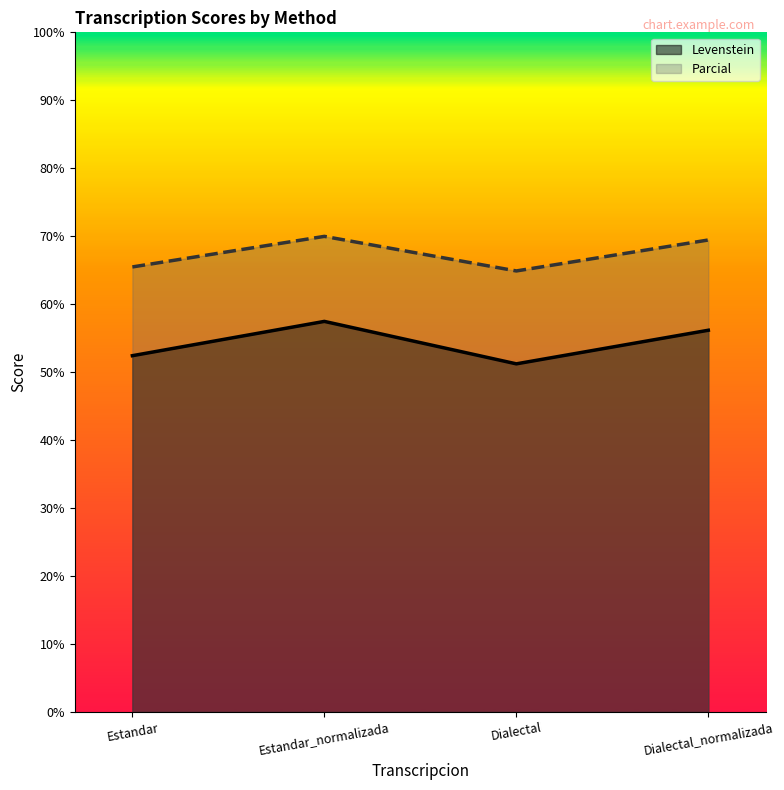

Where is the first local minimum for Levenstein?

Dialectal